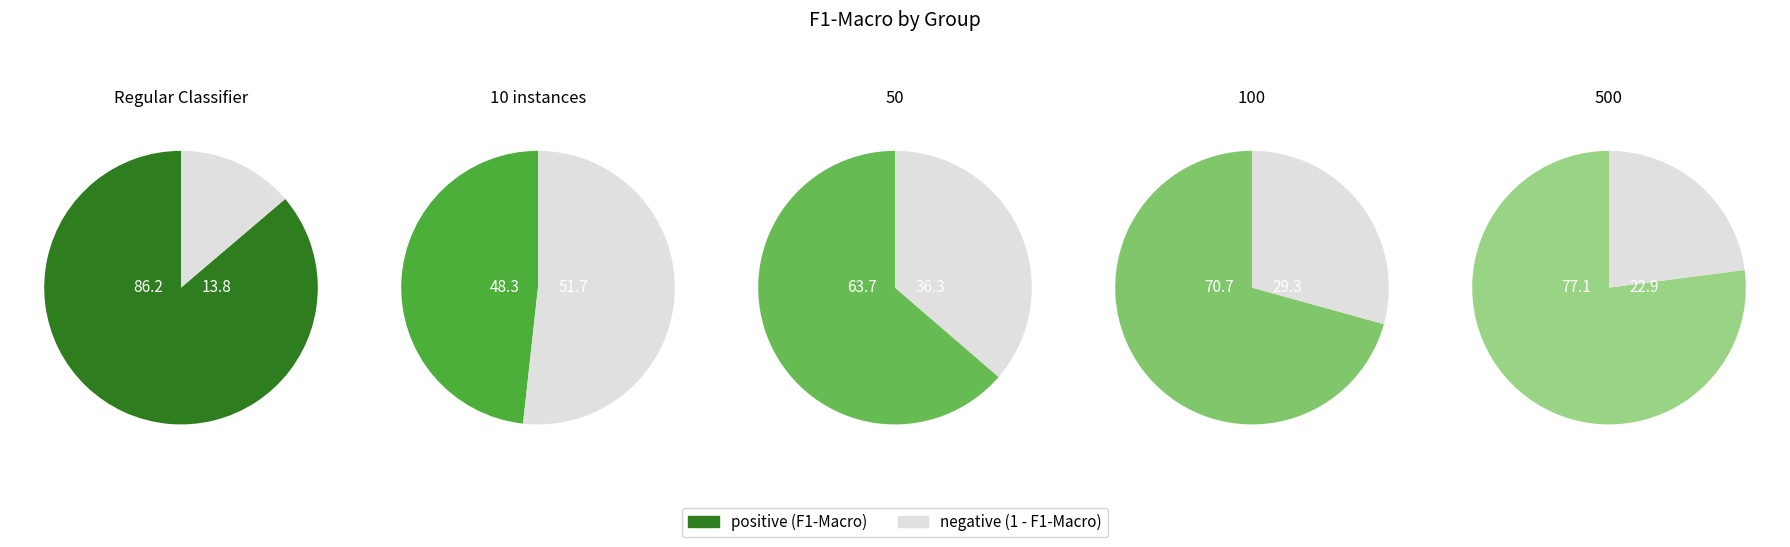

Rank the categories by value from lowest to highest.

10 instances, 50, 100, 500, Regular Classifier